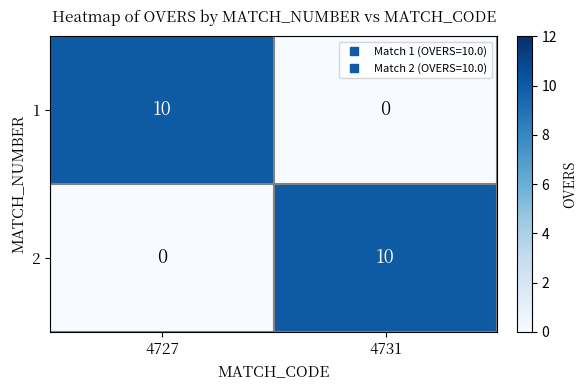

Count the number of data series in this chart.

2